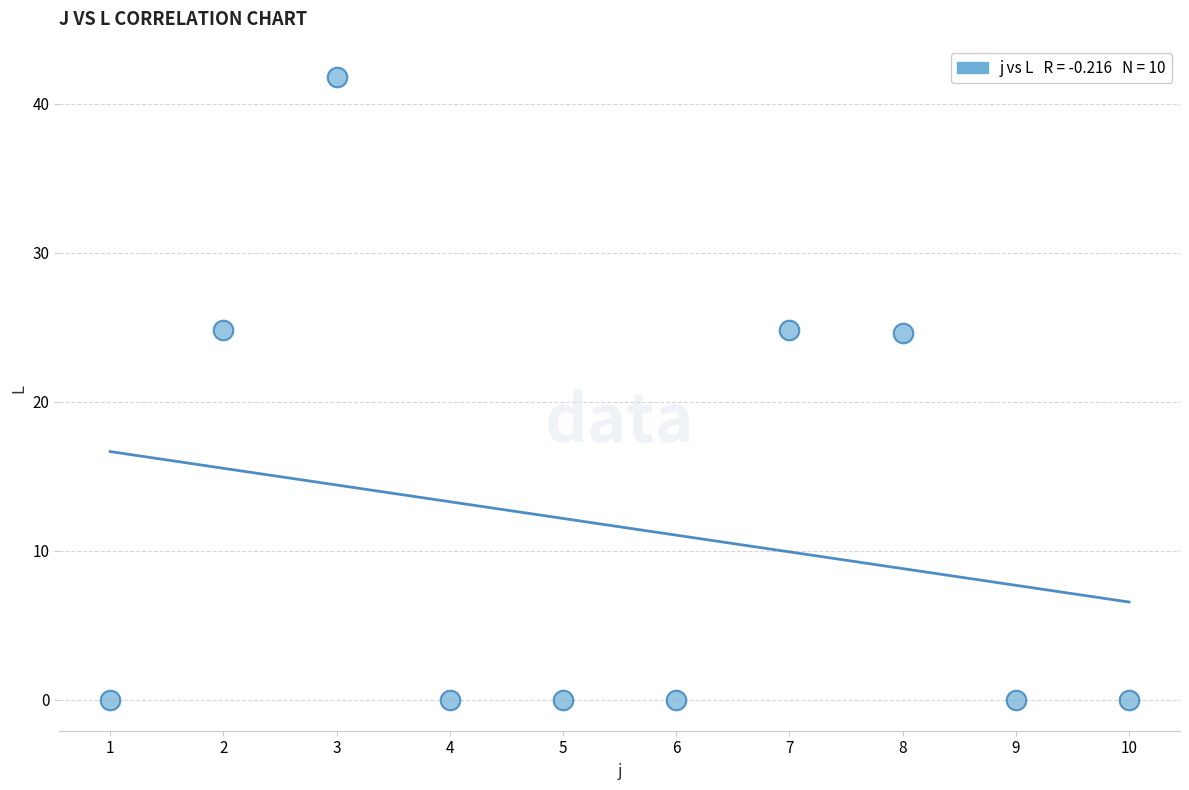

What is the average Y value?

11.6